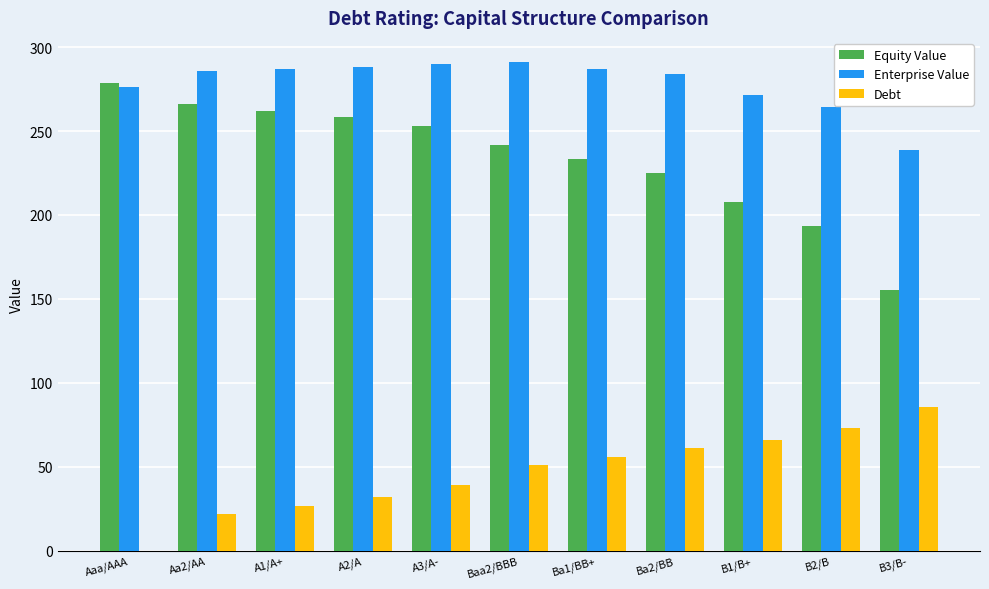

Count the number of data series in this chart.

3